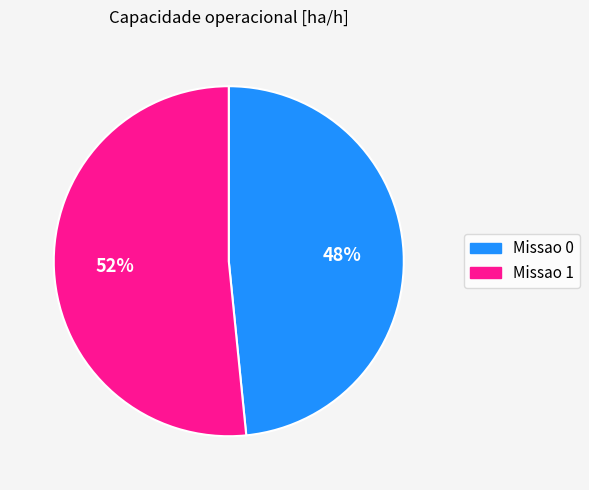

Combined, do Missao 1 and Missao 0 account for over 50%?

Yes